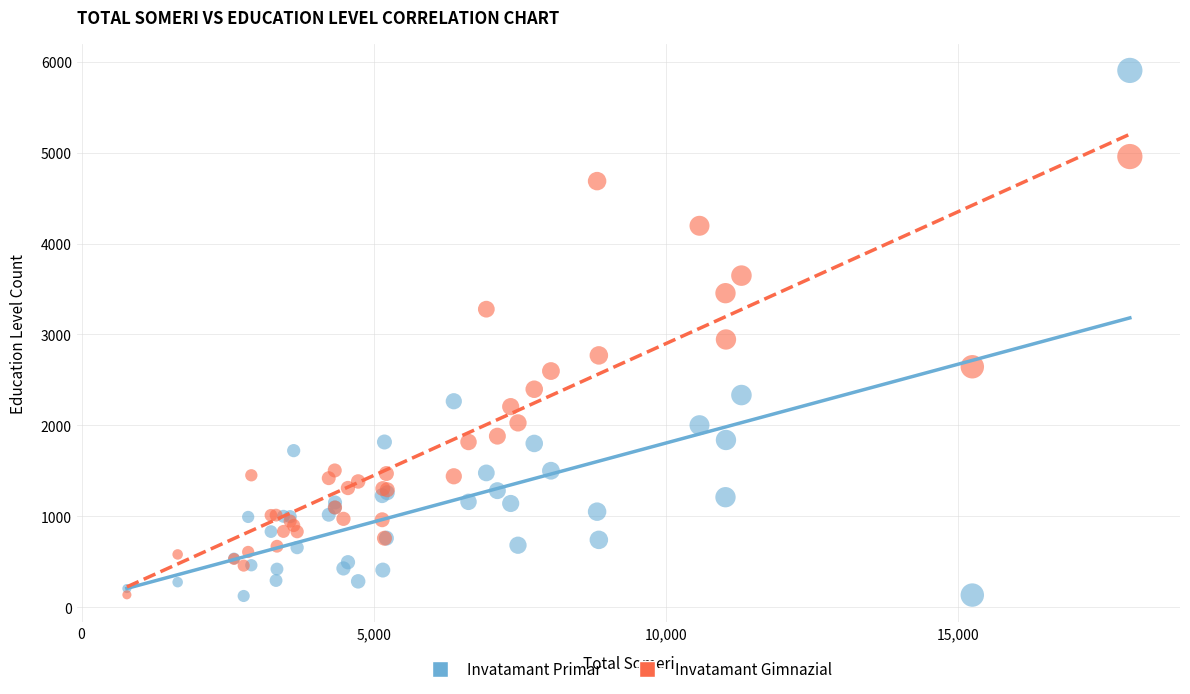

Which series contains the highest Y value?

Invatamant Primar